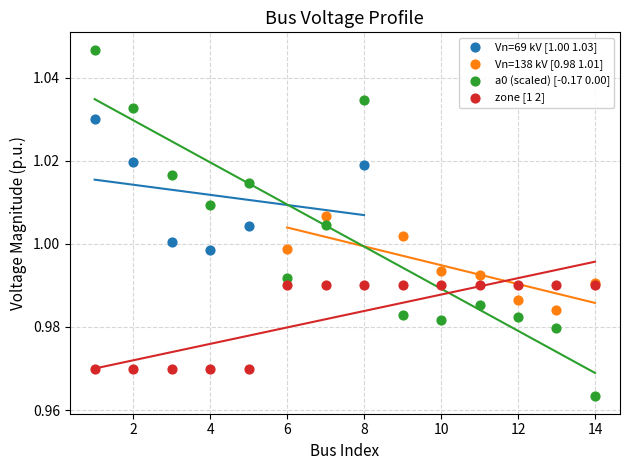

Which series reaches the minimum Y coordinate?

a0 (scaled) [-0.17 0.00]